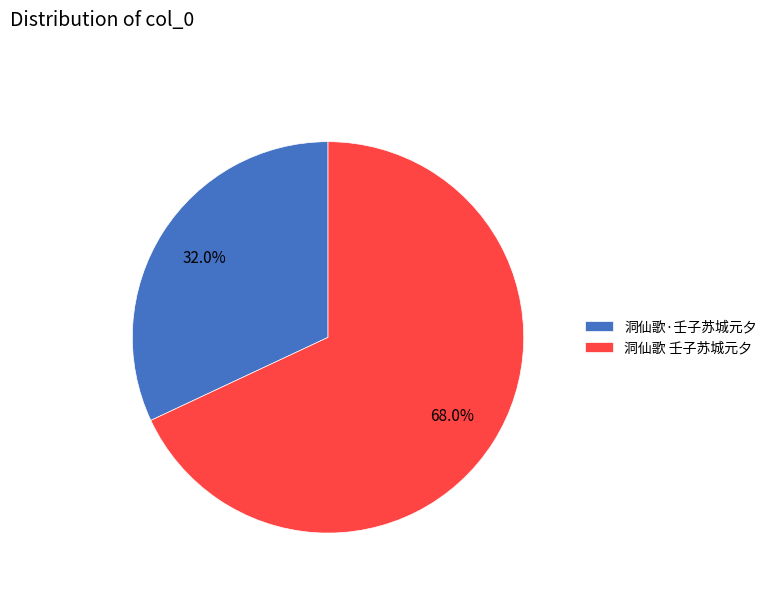

True or false: 洞仙歌 壬子苏城元夕 accounts for 68% of the total.

True